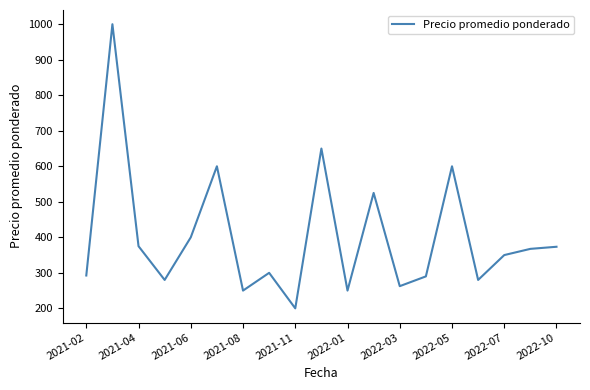

What is the difference between the maximum and minimum values?

800.0